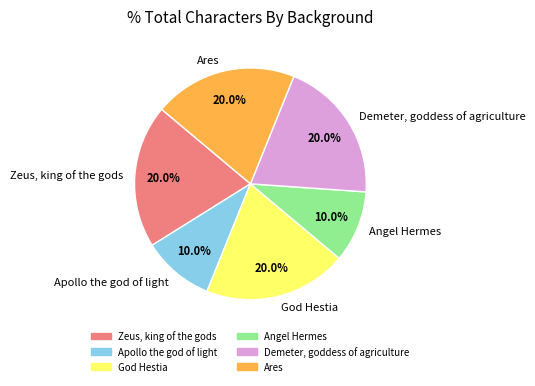

Which has a higher value, Zeus, king of the gods or Apollo the god of light?

Zeus, king of the gods